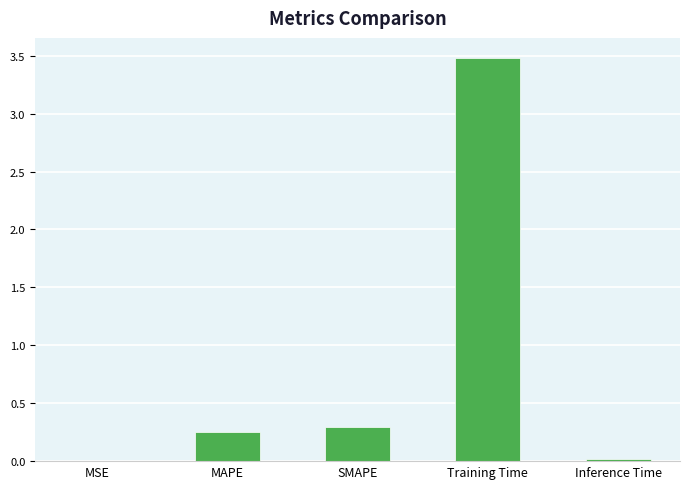

Between SMAPE and MSE, which is larger?

SMAPE